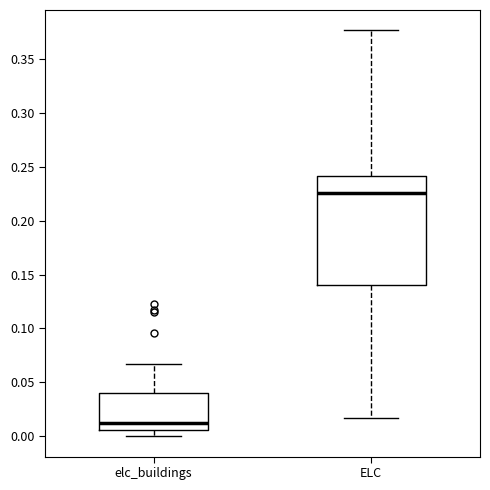

Which box has the highest median line?

ELC